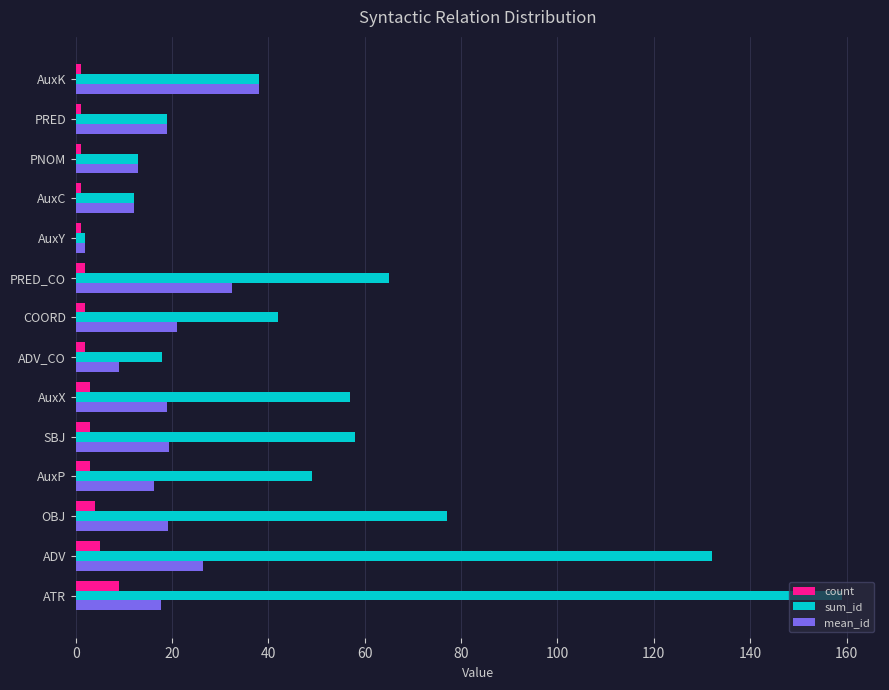

What is the difference between the maximum and second lowest values in the mean_id series?

29.0